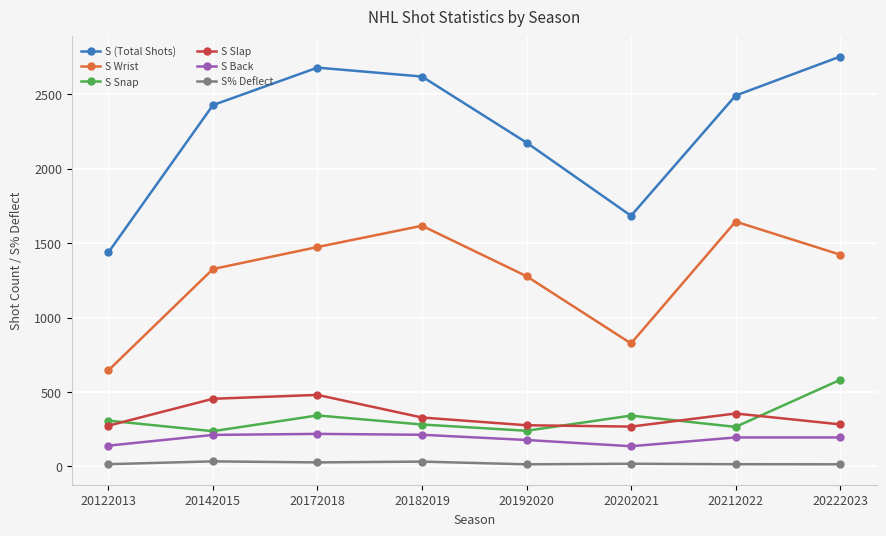

True or false: S Wrist has more than 0 points higher than both neighbors.

True